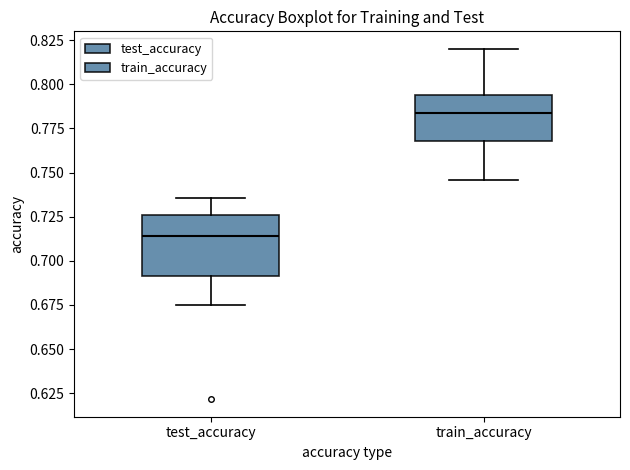

Where does the median line of the box for train_accuracy sit on the y-axis? The values are not printed on the chart, so give them approximately, as read against the axis.

0.785